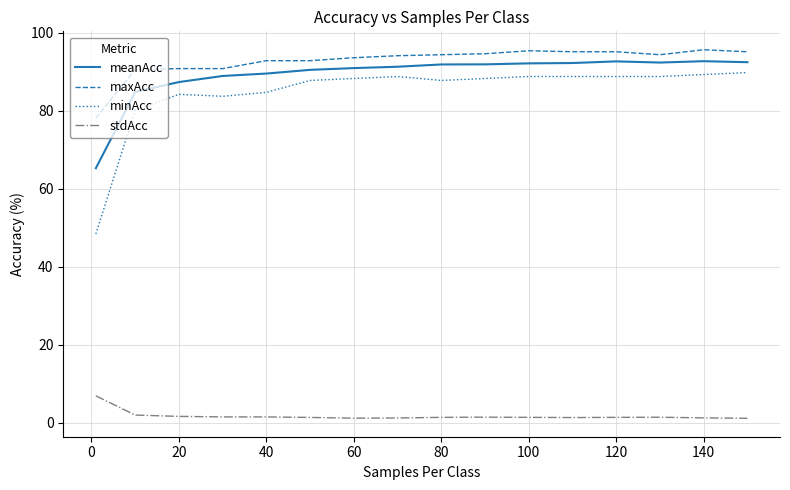

Which series has the widest spread of values?

minAcc